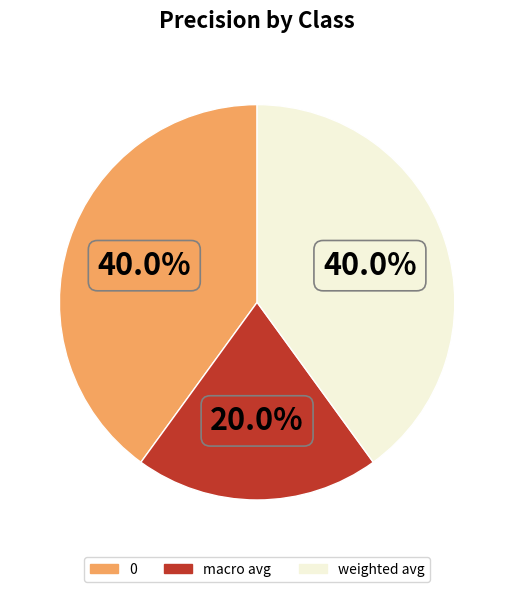

To the nearest percent, what portion does macro avg represent?

20%